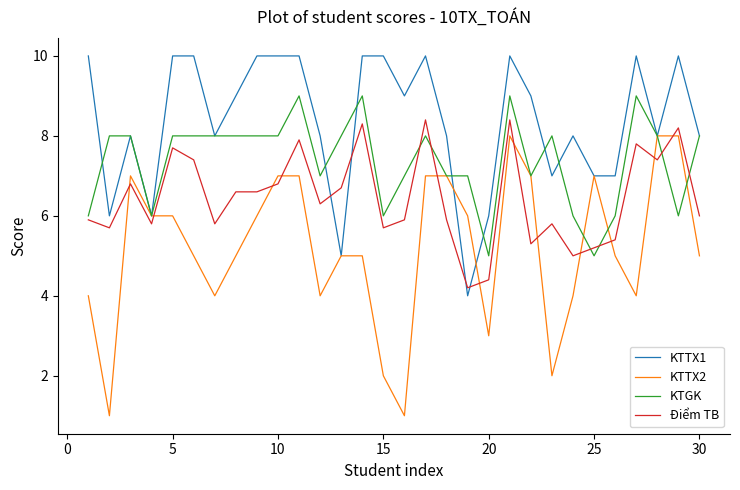

Which series has the largest total across all categories?

KTTX1